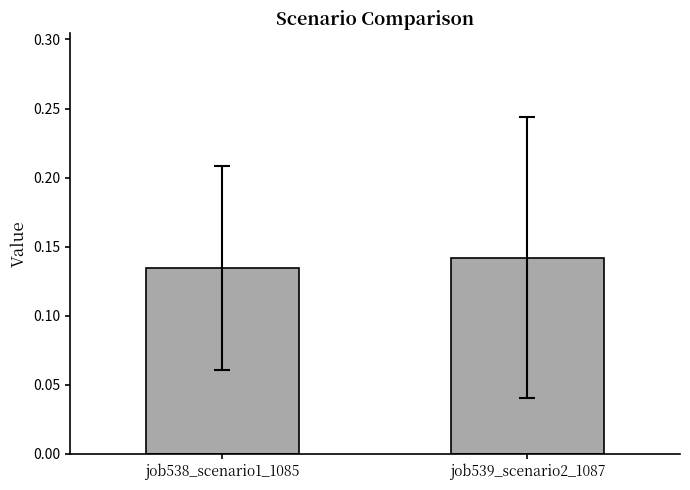

Rank the categories by value from lowest to highest.

job538_scenario1_1085, job539_scenario2_1087